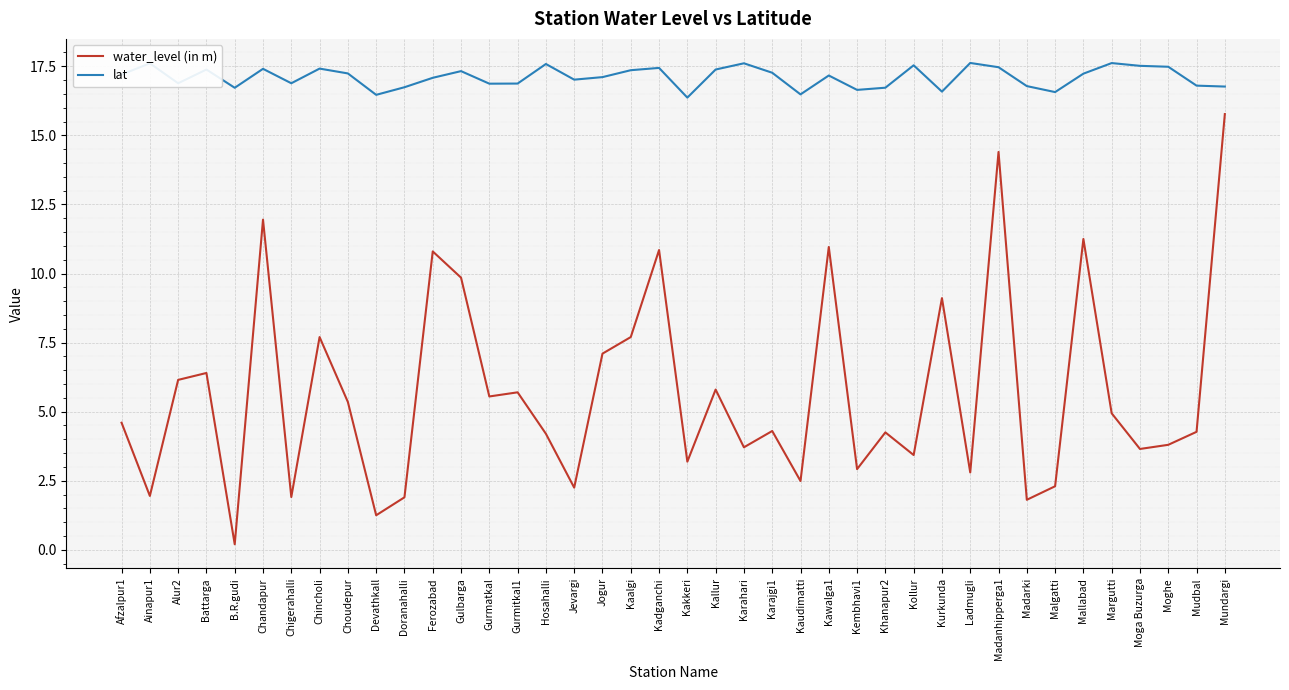

Which series has the widest spread of values?

water_level (in m)